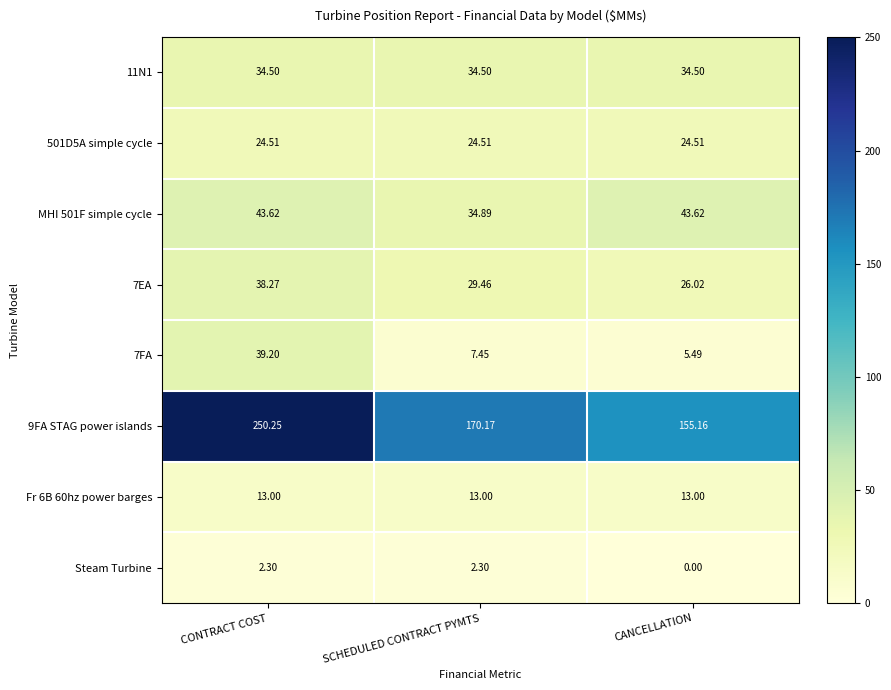

How many series are shown in this chart?

8